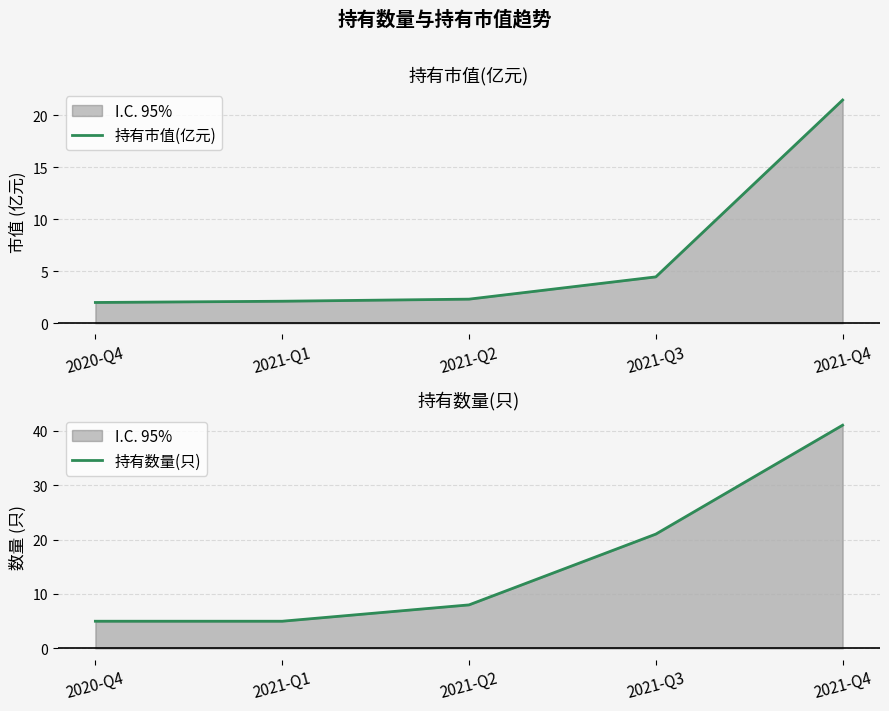

What position from the right is 2021-Q2?

3